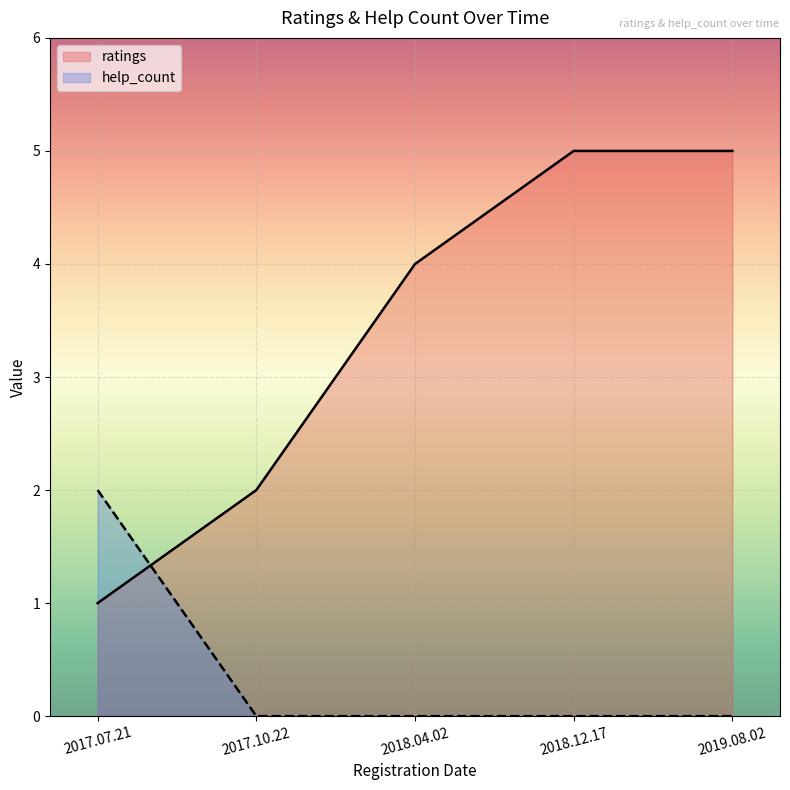

What is the sum of all ratings values?

17